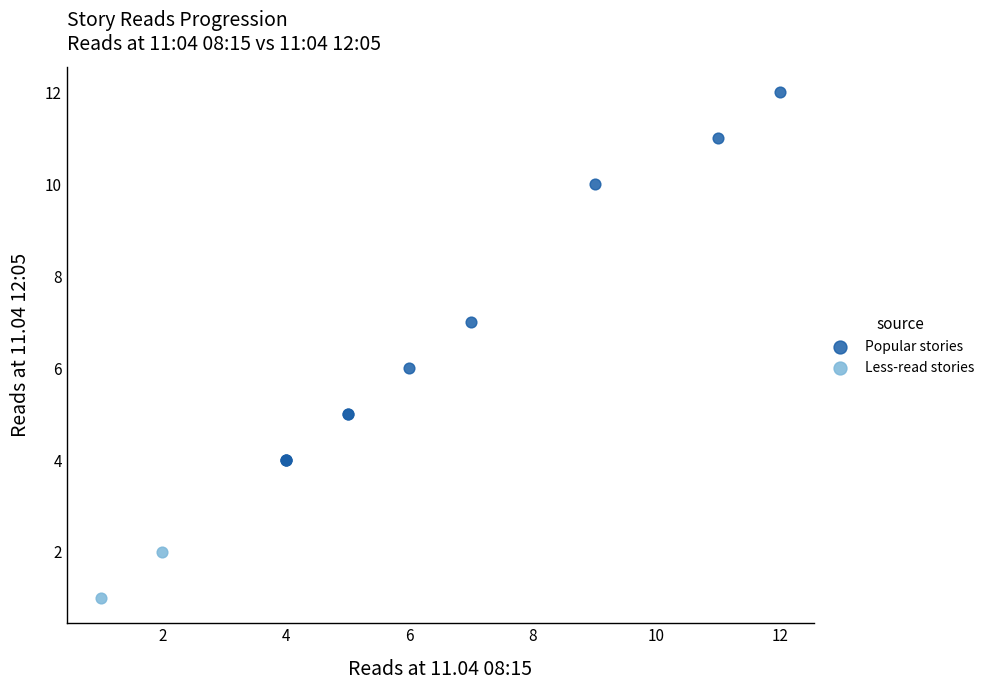

Which series reaches the minimum Y coordinate?

Less-read stories